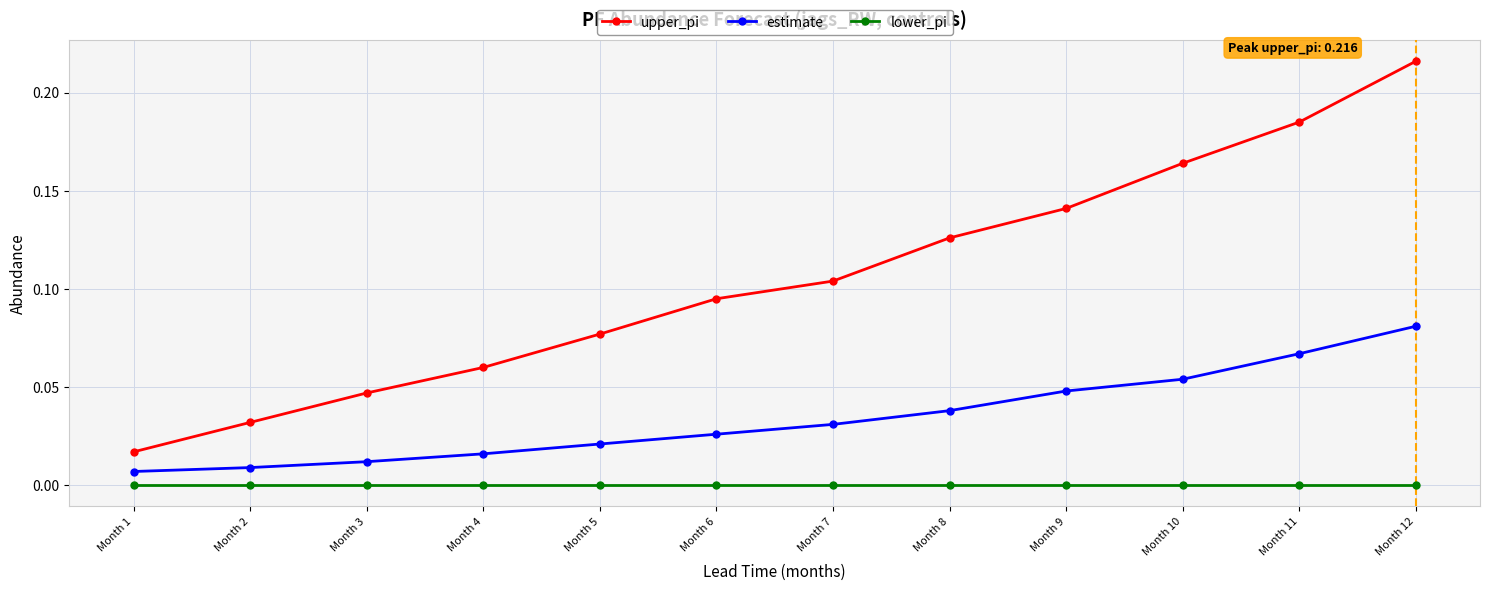

Which series has the widest spread of values?

upper_pi